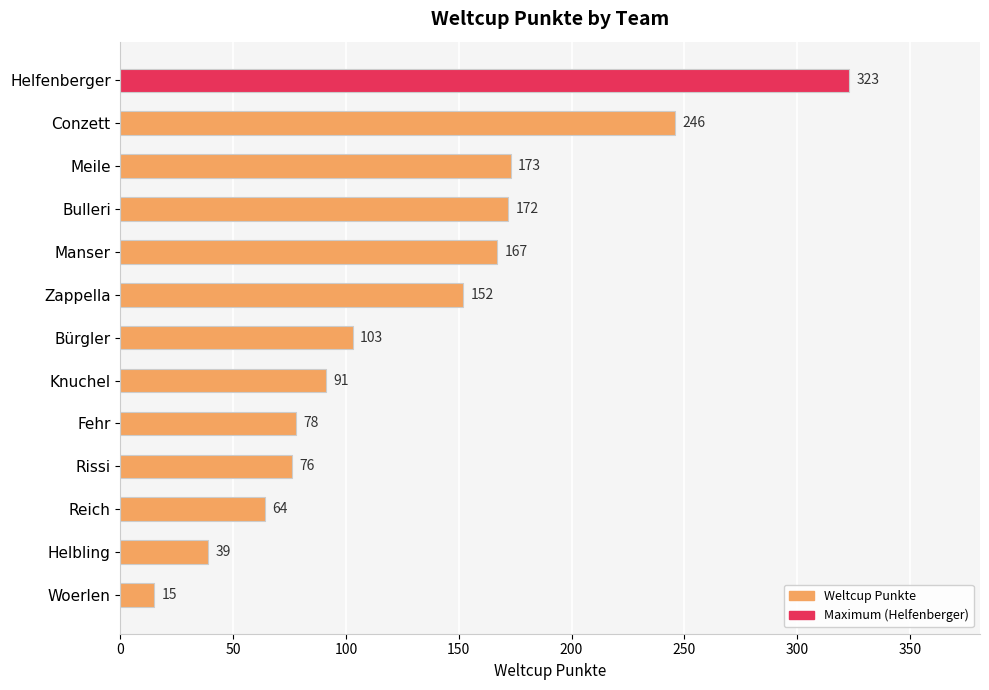

Where is the data nearest to the value 169?

Manser